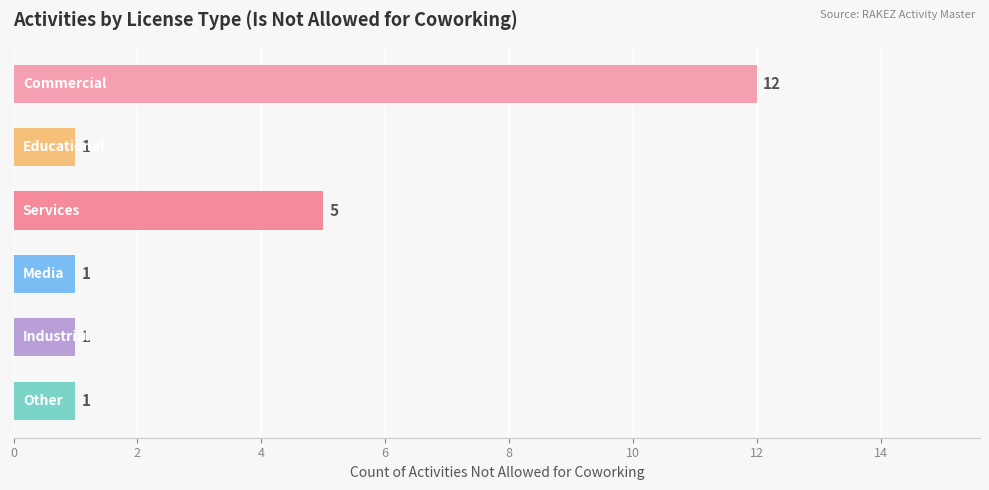

How many values are between 1 and 5?

5